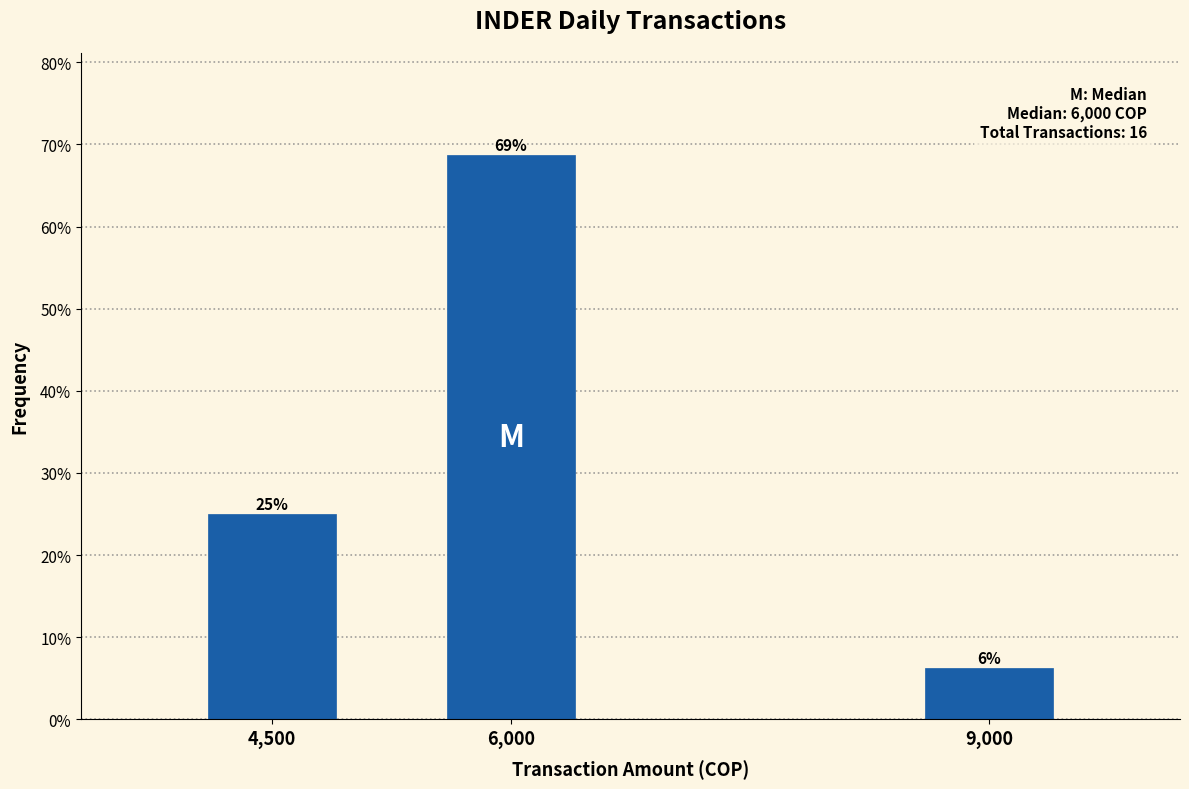

Are the bars horizontal?

No